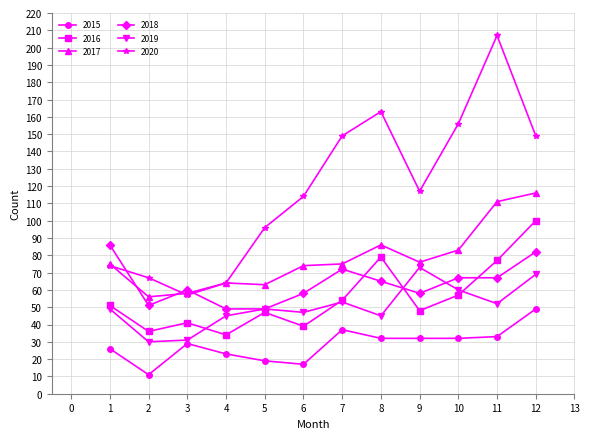

True or false: 2015 and 2017 intersect in this chart.

False